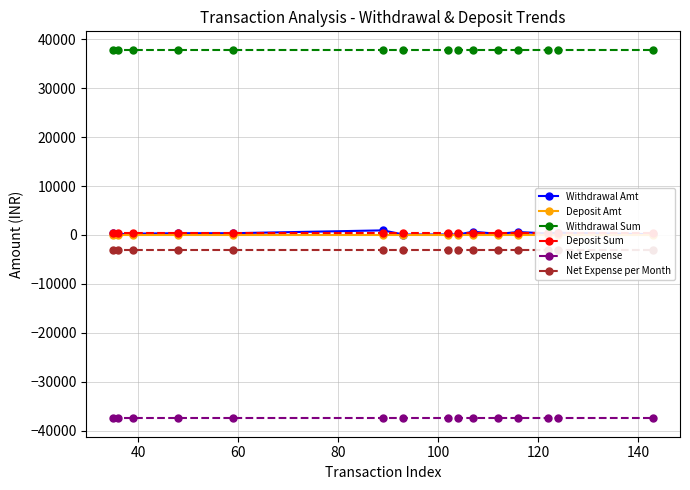

Is this an area chart (filled region under the line)?

No